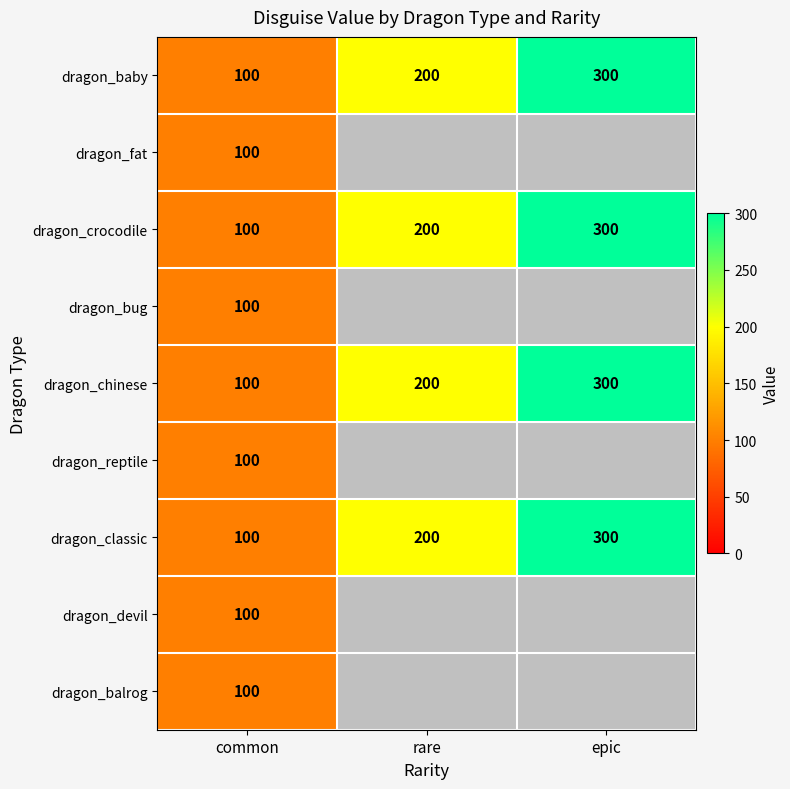

Which has a higher value, rare or common?

rare